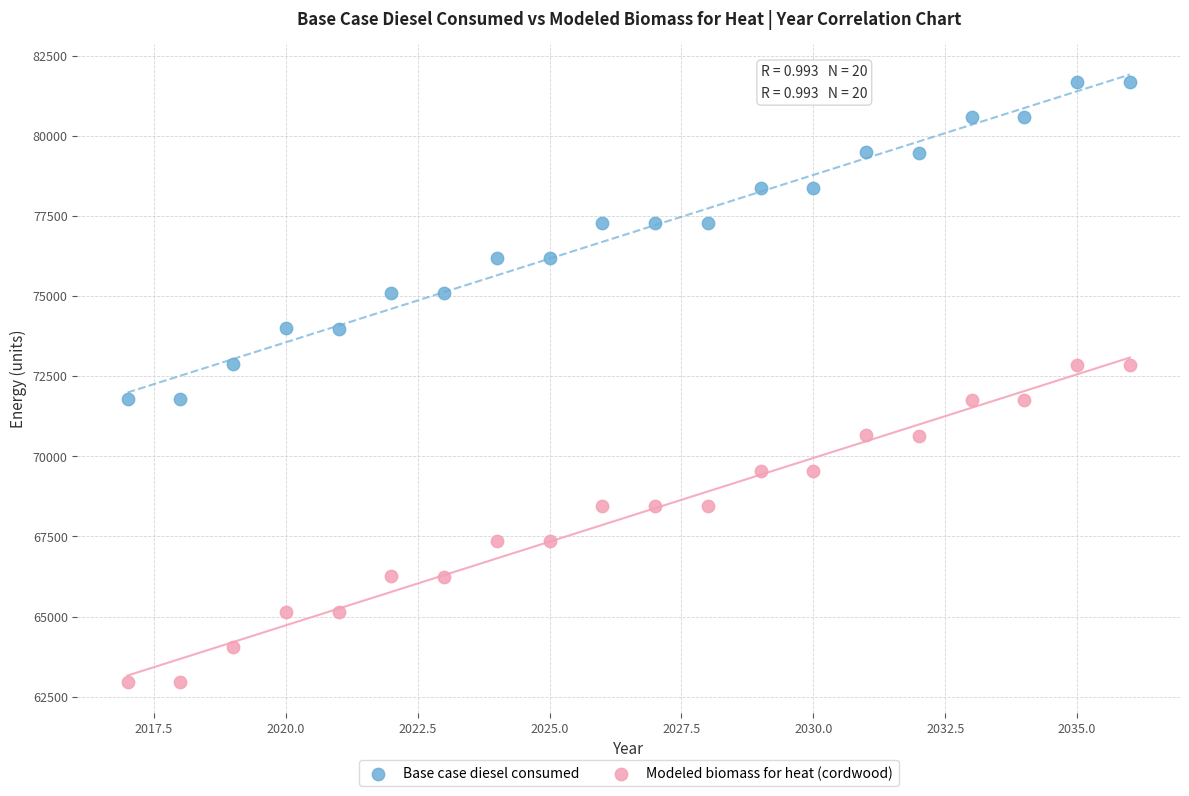

Which series contains the highest Y value?

Base case diesel consumed